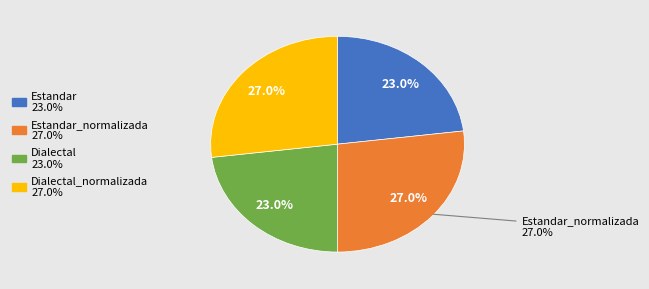

Rank the categories by value from lowest to highest.

Estandar, Dialectal, Estandar_normalizada, Dialectal_normalizada